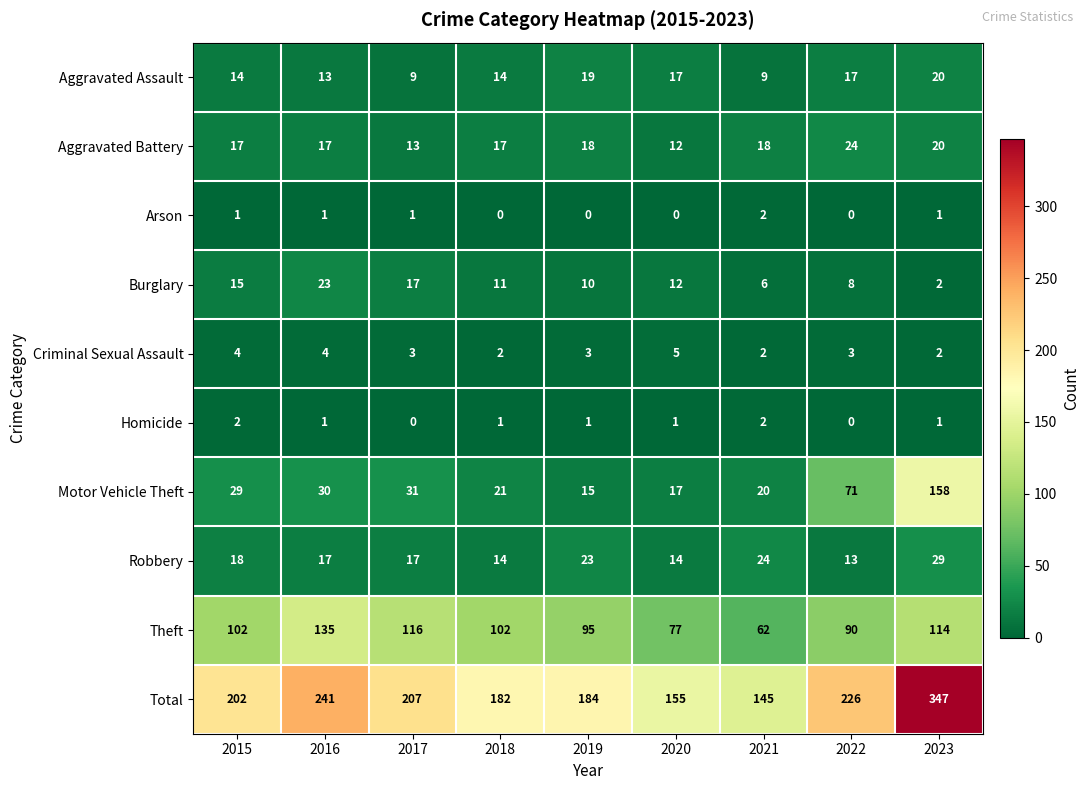

What is the sum of the Burglary values at 2015 and 2023?

17